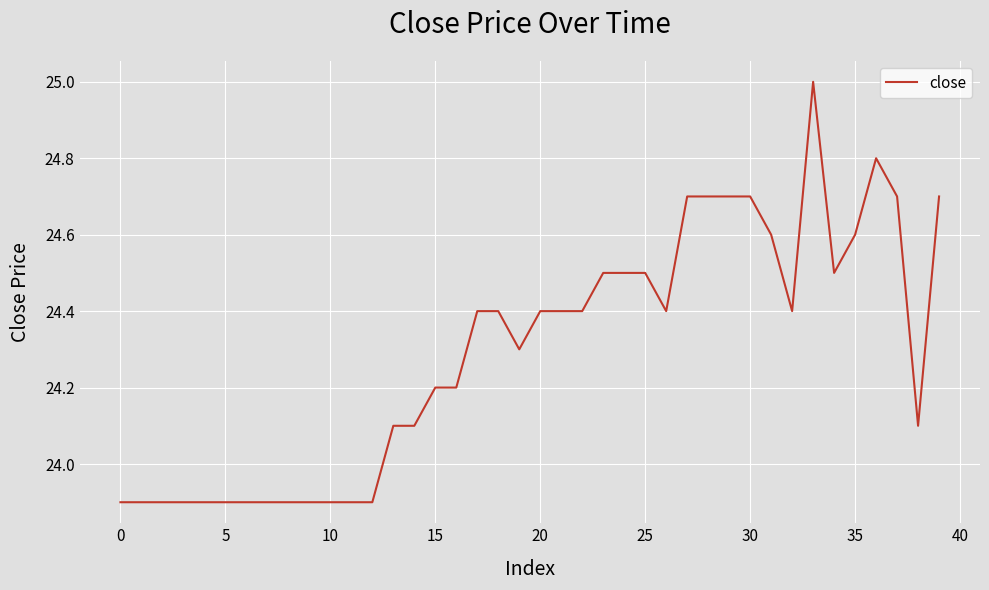

Count the number of data series in this chart.

1